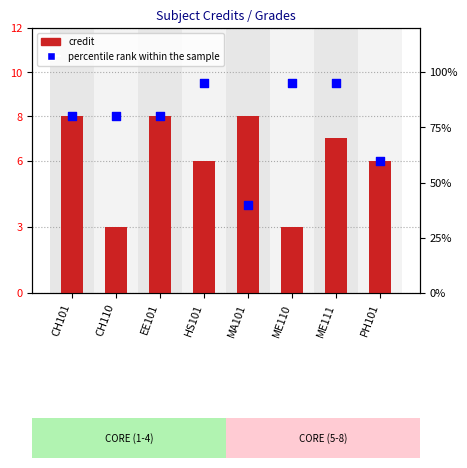

At which category is the sum across all series the highest?

ME111